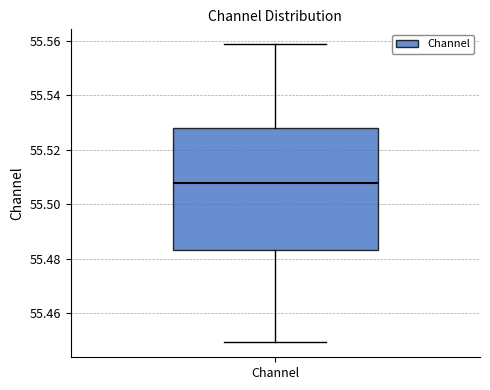

Read this box plot against the y-axis: the position of the median line, the range covered by the box, and the ends of both whiskers. The values are not printed on the chart, so give them approximately, as read against the axis.

median 55.508, box 55.484 to 55.528, whiskers 55.450 to 55.558